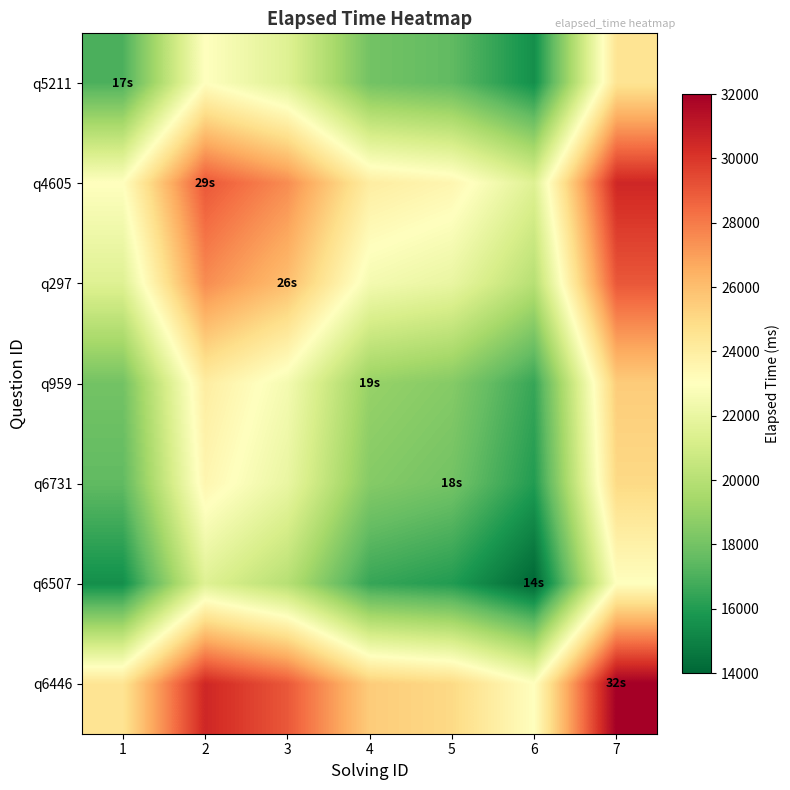

At how many categories does at least one series exceed 15612?

7